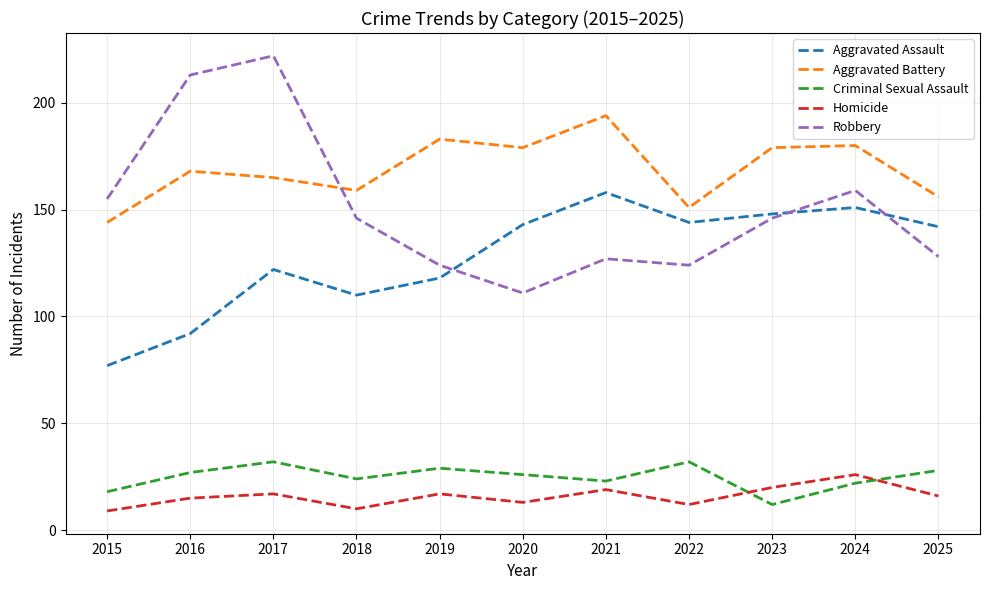

True or false: Homicide and Aggravated Battery cross at least once.

False